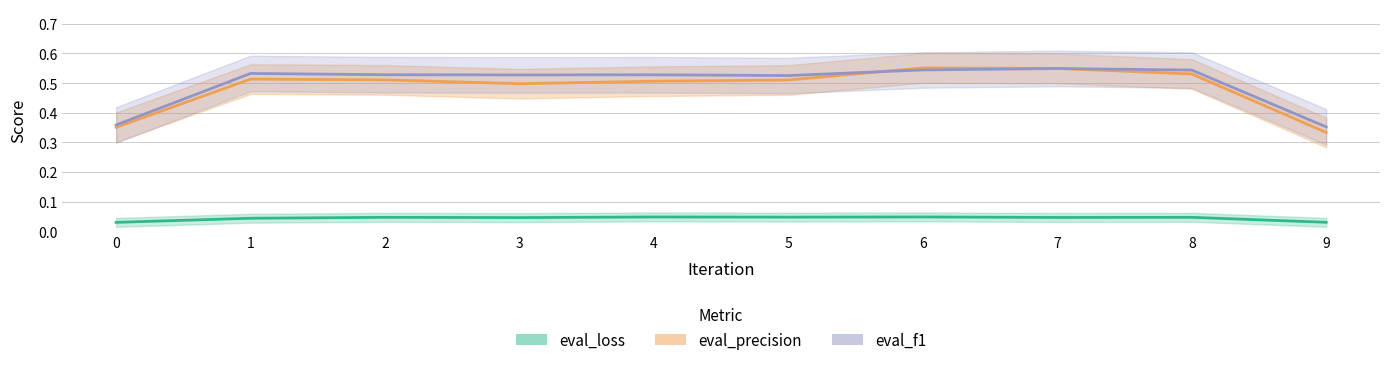

Rank the series at 3 from lowest to highest value.

eval_loss, eval_precision, eval_f1